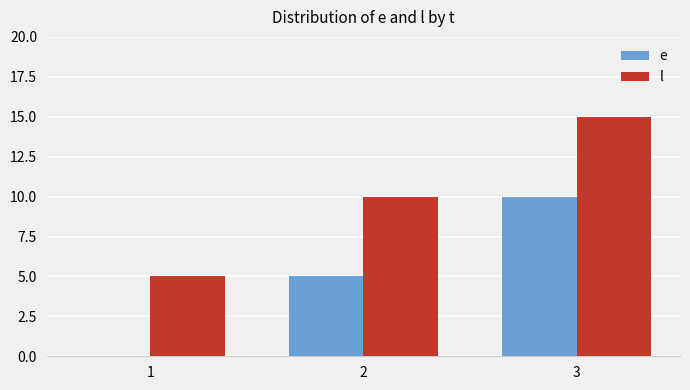

Is it true that l equals 3 at 2?

False